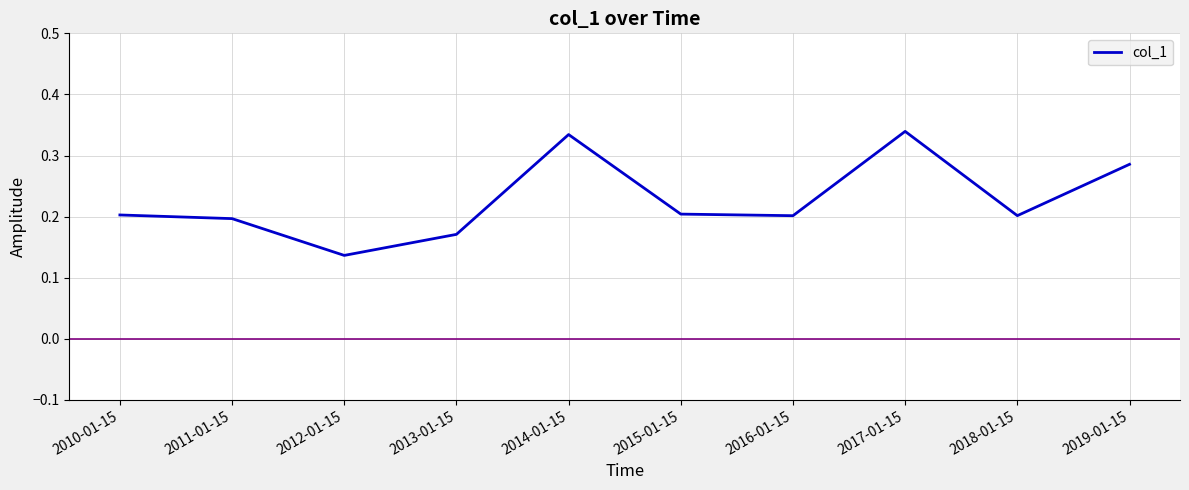

What position from the left is 2017-01-15?

8